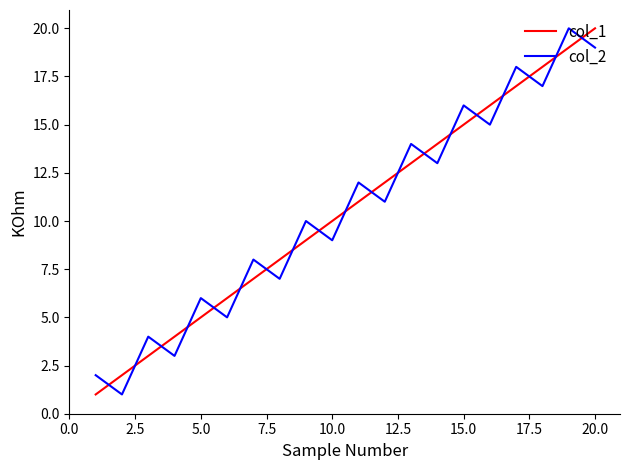

After their last crossing, which series has the higher values: col_1 or col_2?

col_1